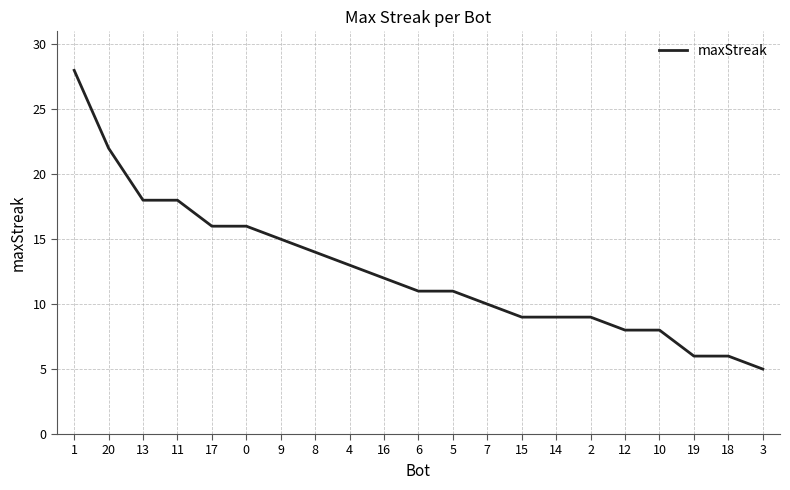

Reading right to left, transcribe all the data shown in this chart.

3=5	18=6	19=6	10=8	12=8	2=9	14=9	15=9	7=10	5=11	6=11	16=12	4=13	8=14	9=15	0=16	17=16	11=18	13=18	20=22	1=28